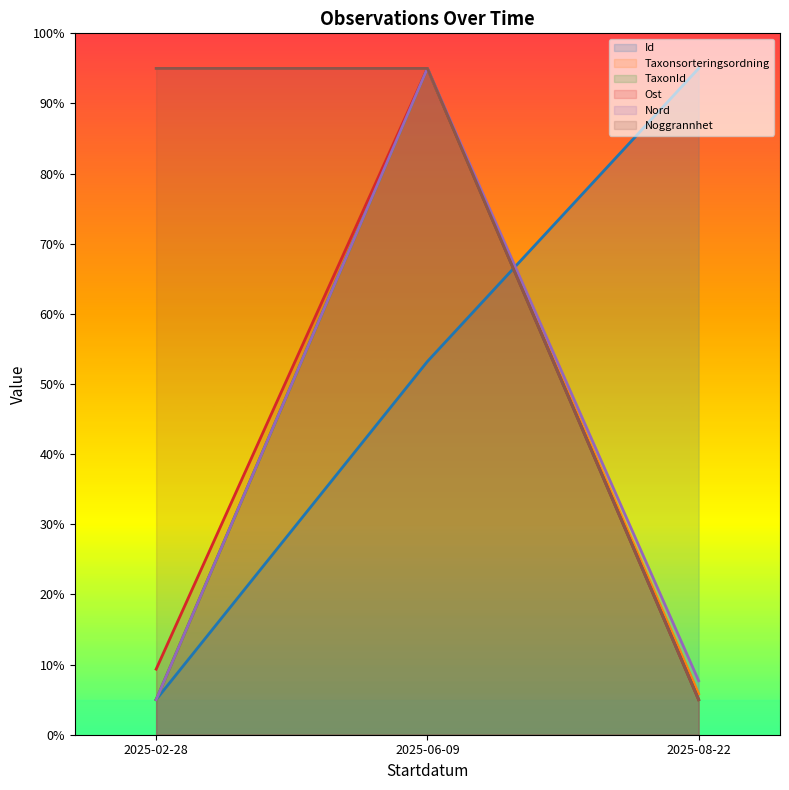

Does the chart display data point markers on the line(s)?

No